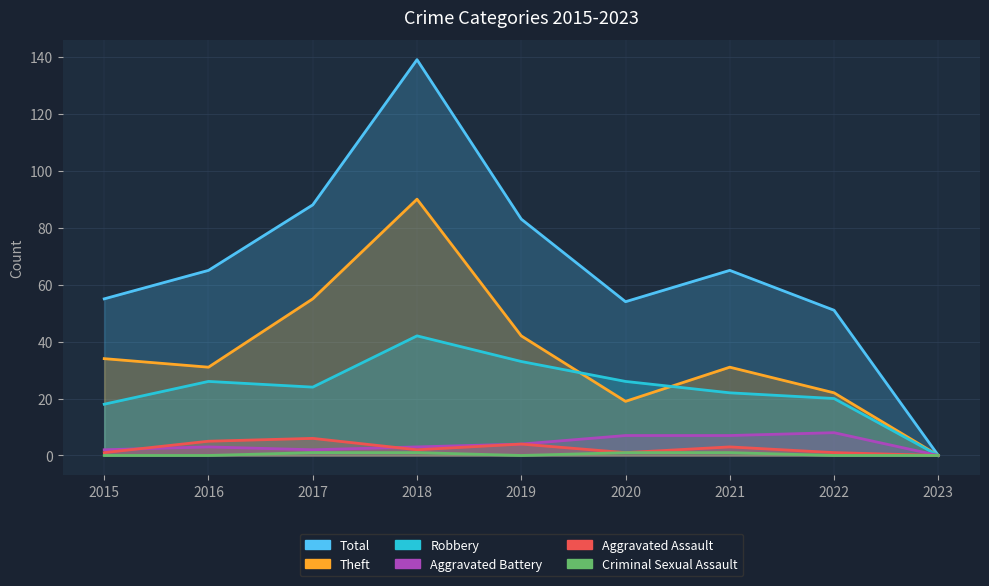

Rank the series by their maximum value, from lowest to highest.

Criminal Sexual Assault, Aggravated Assault, Aggravated Battery, Robbery, Theft, Total